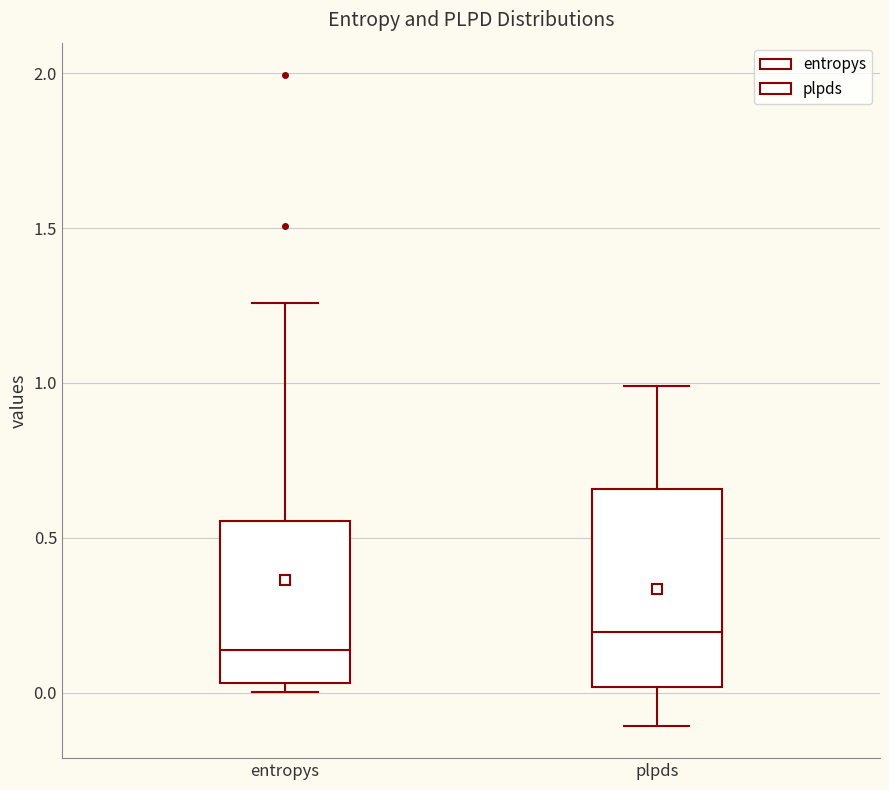

Reading left to right, transcribe this box plot: for each box, give where its median line is, the range the box spans, and where its two whiskers end, as read against the y-axis. The values are not printed on the chart, so give them approximately, as read against the axis.

entropys: median 0.15, box 0.05 to 0.55, whiskers 0.00 to 1.25
plpds: median 0.20, box 0.00 to 0.65, whiskers -0.10 to 1.00